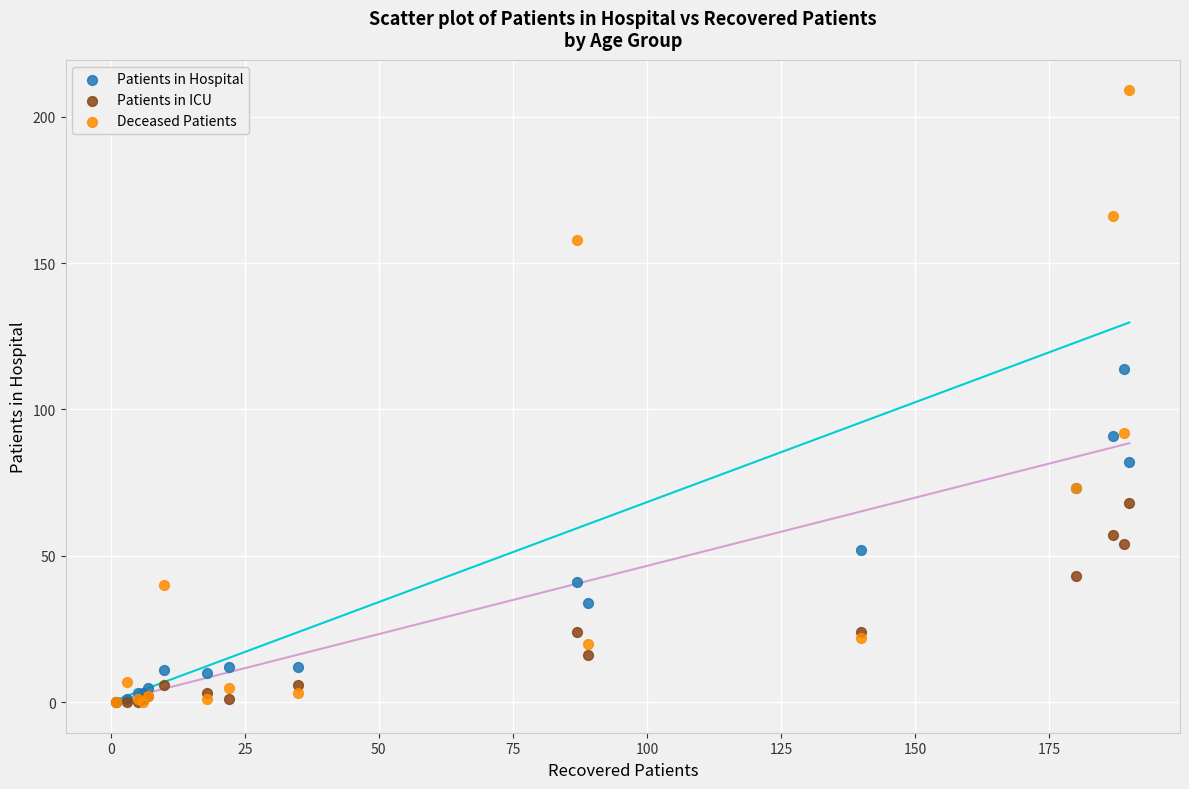

Which series has the widest spread of Y values?

Deceased Patients